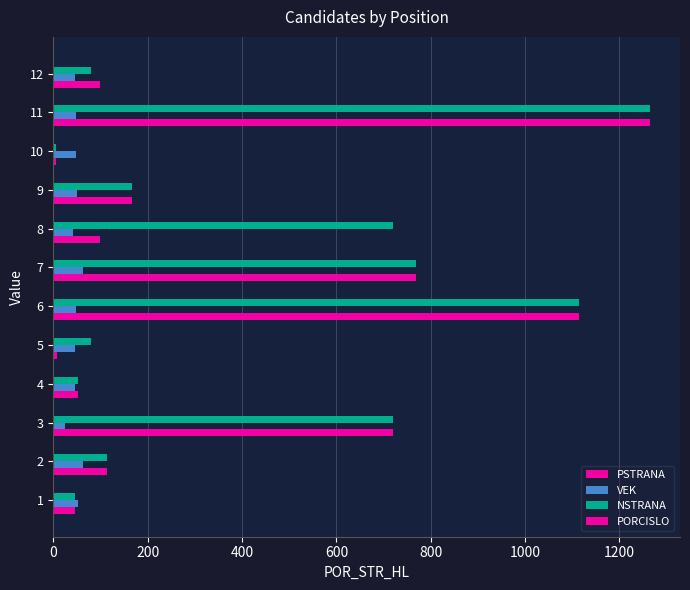

Count the number of data series in this chart.

4